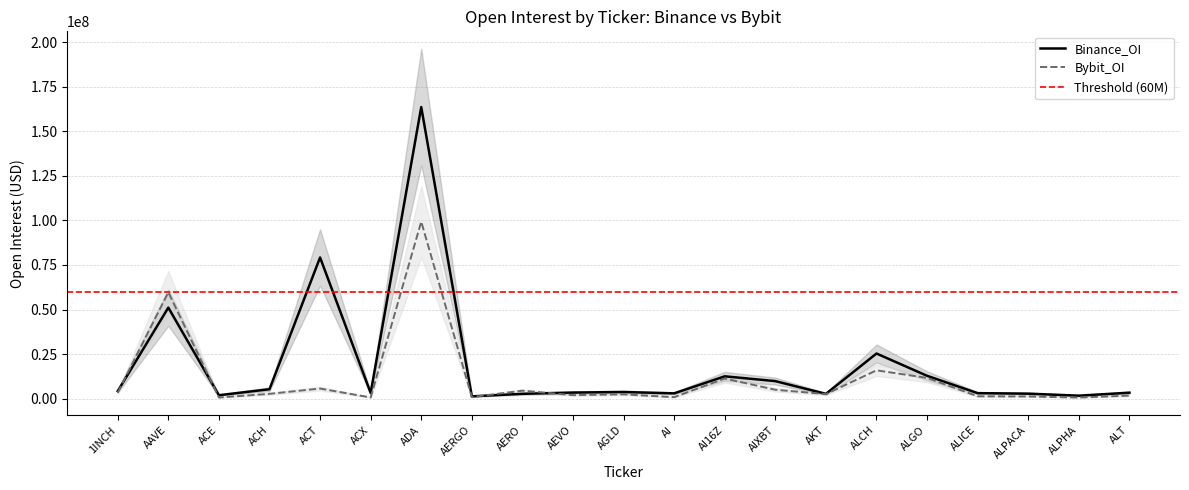

How many times do Binance_OI and Bybit_OI cross each other?

4